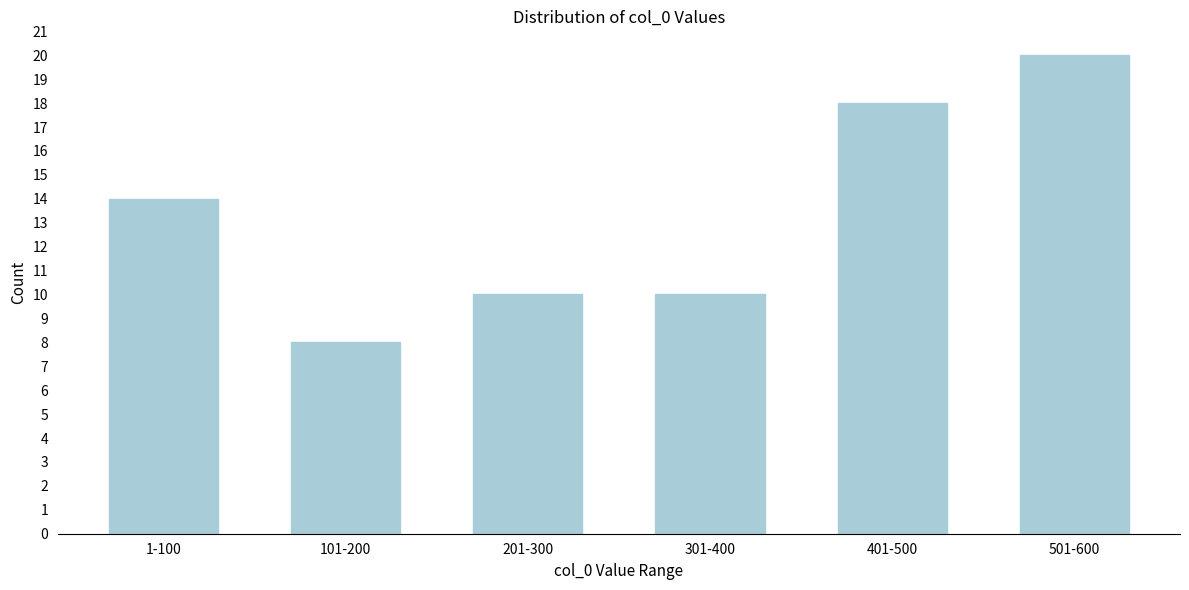

Reading left to right, list all the values displayed in this chart.

1-100=14	101-200=8	201-300=10	301-400=10	401-500=18	501-600=20